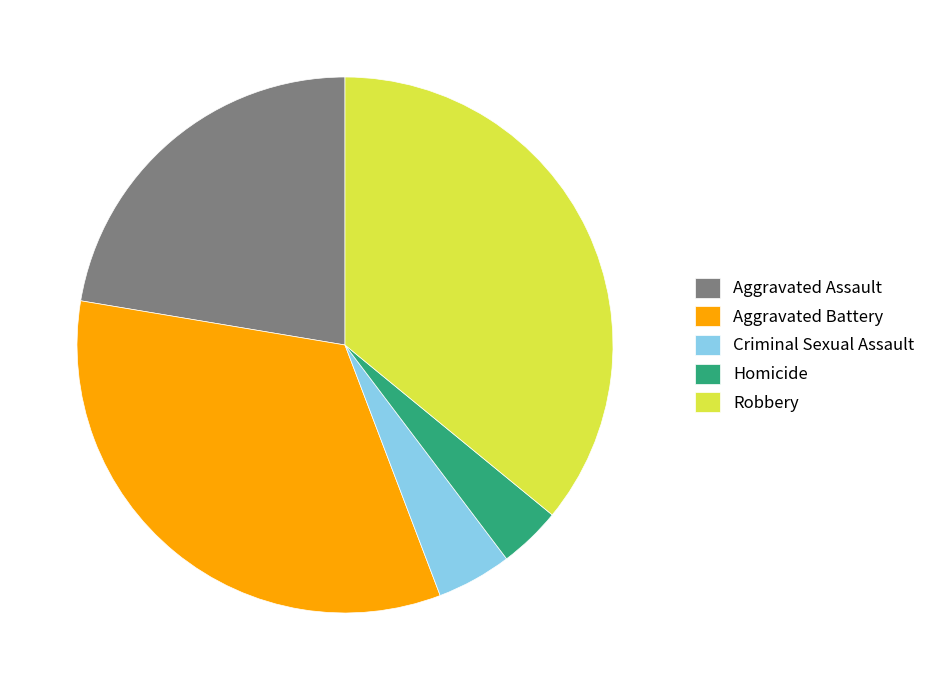

Approximately how many times larger is the value at Criminal Sexual Assault compared to Homicide?

1.2